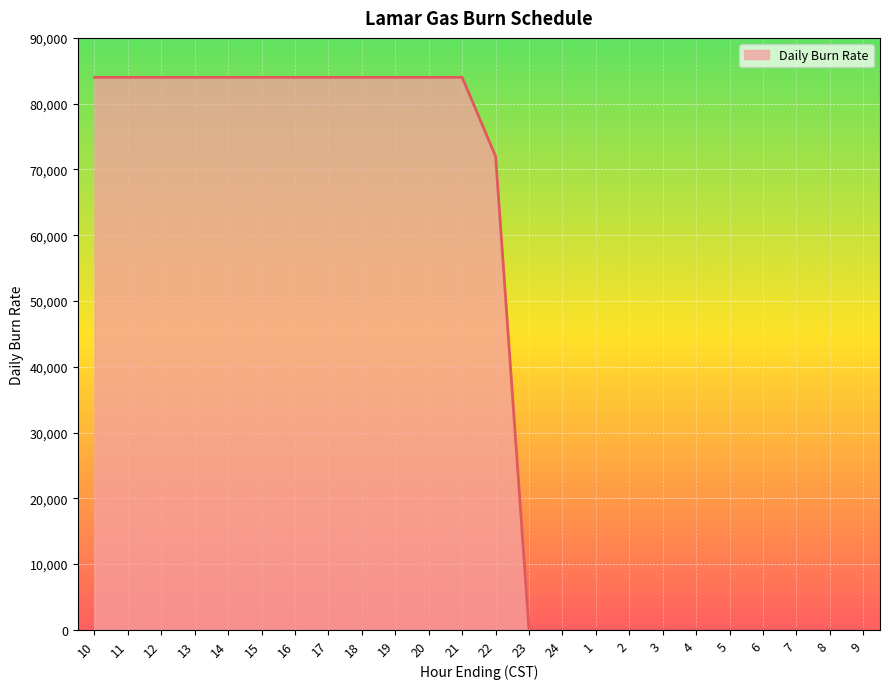

What is the difference between the maximum and minimum values?

84000